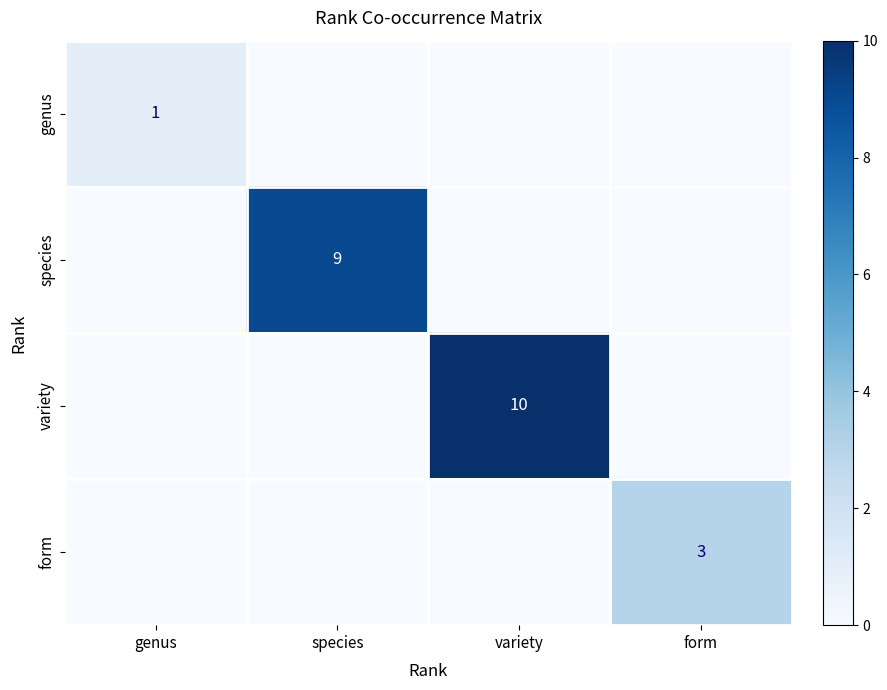

The species series shows 12 at species. True or false?

False